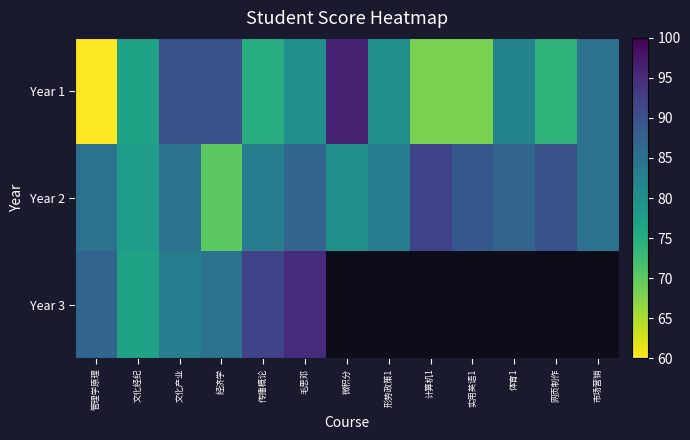

Rank the series by their average value, from lowest to highest.

Year 1, Year 2, Year 3